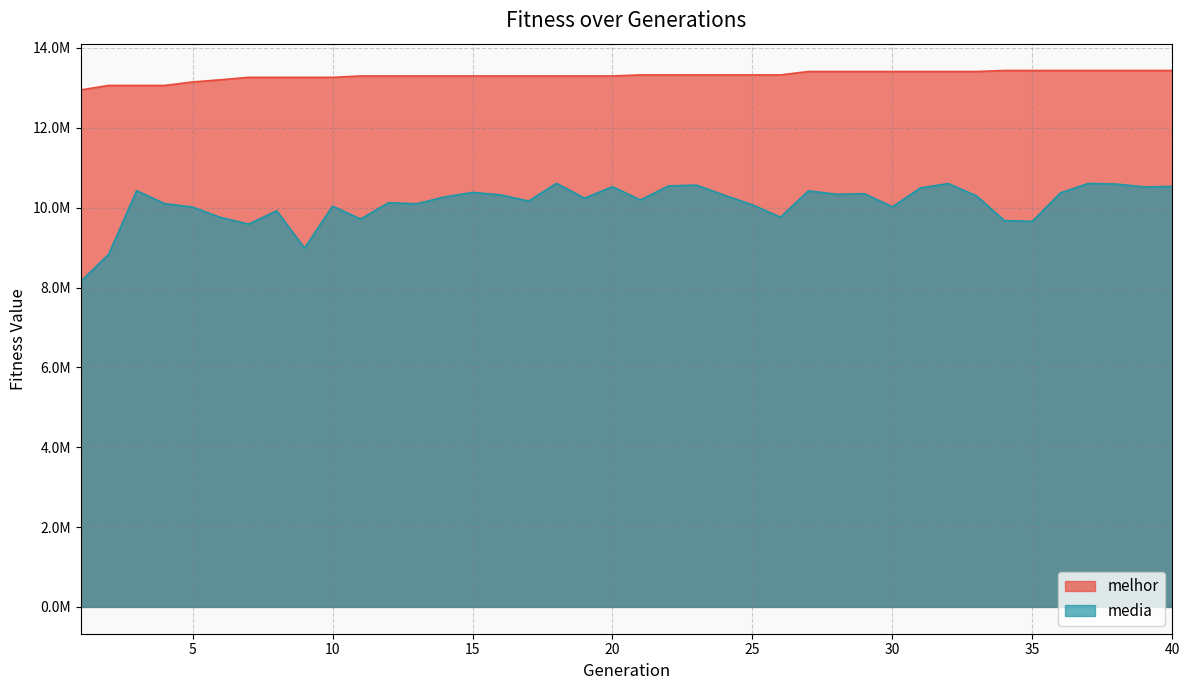

Reading left to right, transcribe all the data shown in this chart.

media: 1=8148512.0	2=8833587.2	3=10425974.0	4=10102084.8	5=10014741.5	6=9755561.6	7=9588968.7	8=9921918.9	9=8989247.1	10=10039637.1	11=9715420.2	12=10124286.1	13=10096917.9	14=10269886.8	15=10382535.7	16=10322116.6	17=10166031.2	18=10610224.9	19=10238306.7	20=10525279.6	21=10193173.9	22=10544745.2	23=10565772.0	24=10311233.5	25=10071148.3	26=9762773.2	27=10422475.6	28=10336486.0	29=10349236.1	30=10022695.7	31=10495744.1	32=10604226.8	33=10297353.0	34=9678199.7	35=9657308.8	36=10370634.0	37=10607939.4	38=10591122.4	39=10520091.8	40=10532775.1
melhor: 1=12949296.0	2=13062265.0	3=13062265.0	4=13062265.0	5=13149045.0	6=13203924.0	7=13265349.0	8=13265349.0	9=13265349.0	10=13265349.0	11=13299191.0	12=13299191.0	13=13299191.0	14=13299191.0	15=13299191.0	16=13299191.0	17=13299191.0	18=13299191.0	19=13299191.0	20=13299191.0	21=13325306.0	22=13325306.0	23=13325306.0	24=13325306.0	25=13325306.0	26=13325306.0	27=13410856.0	28=13410856.0	29=13410856.0	30=13410856.0	31=13410856.0	32=13410856.0	33=13410856.0	34=13436707.0	35=13436707.0	36=13436707.0	37=13436707.0	38=13436707.0	39=13436707.0	40=13436707.0